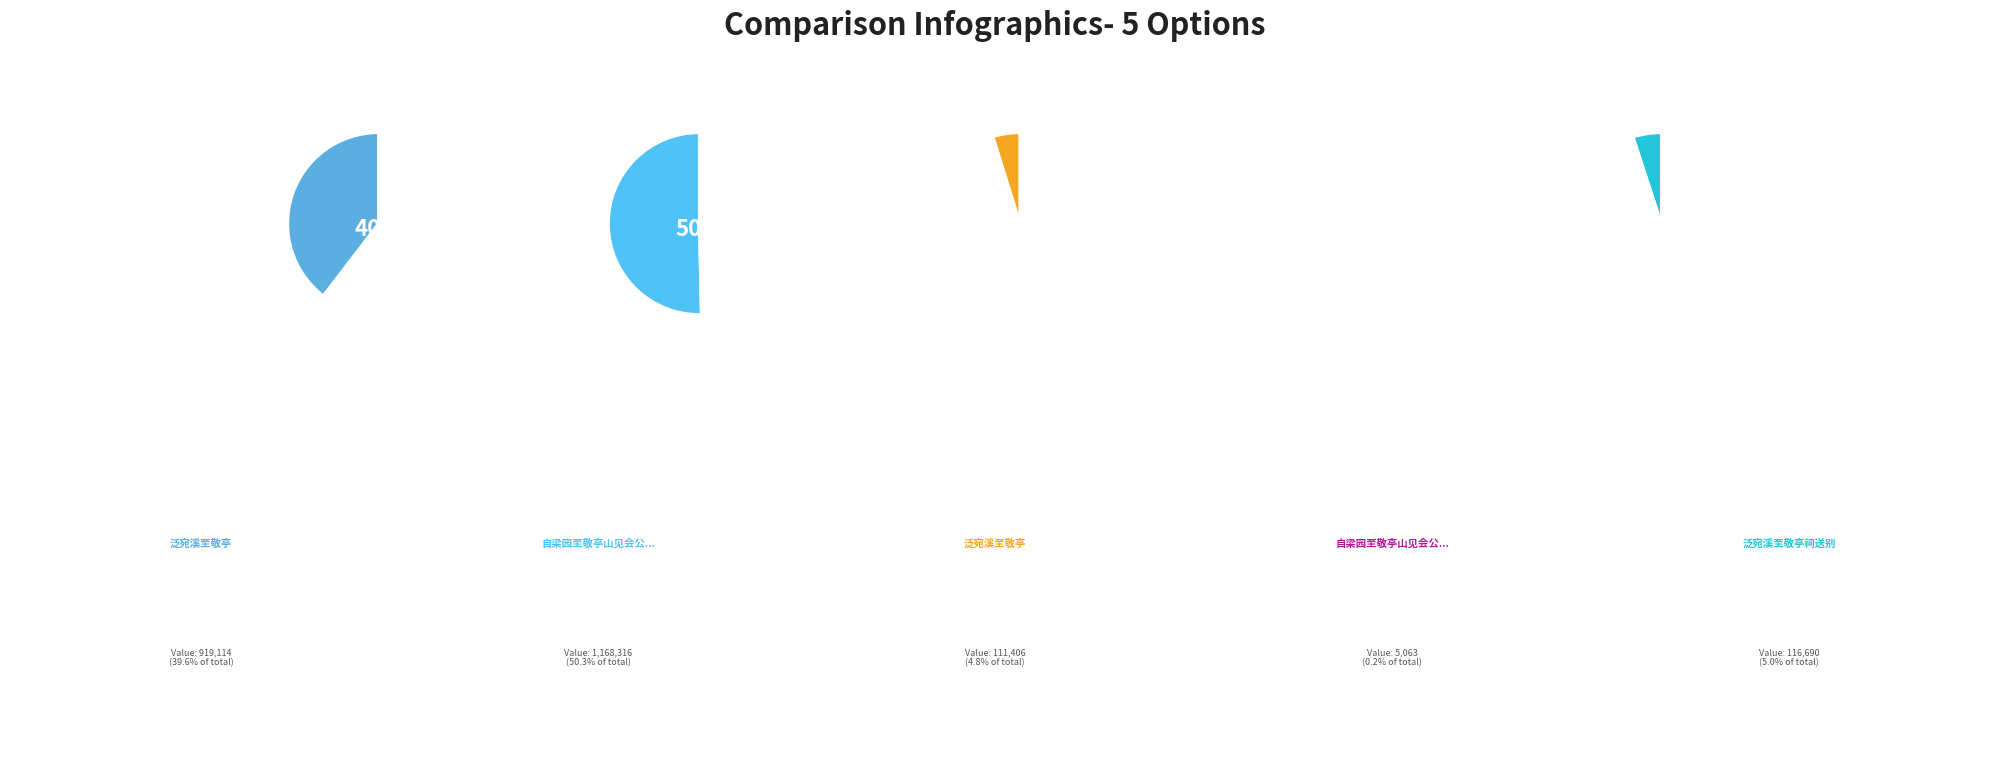

Which has a higher value, 自梁园至敬亭山见会公谈陵阳山水兼期同游因有此赠 or 泛宛溪至敬亭?

泛宛溪至敬亭